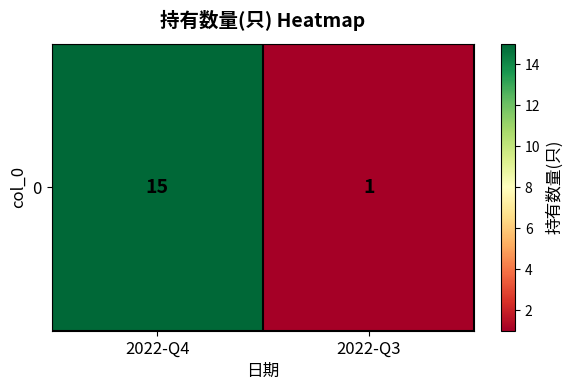

The chart shows a value of 1 at 2022-Q3. True or false?

True